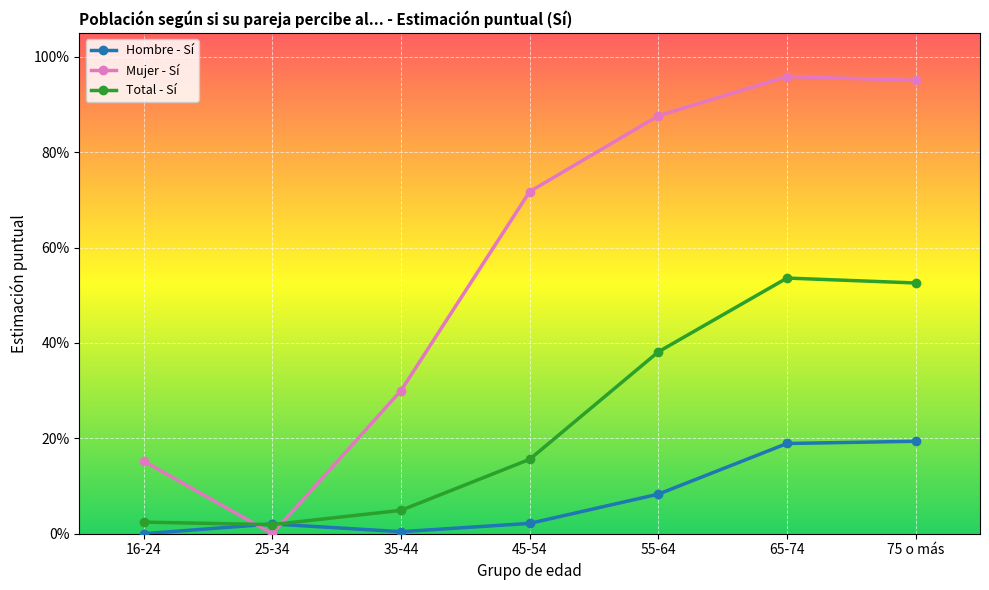

What is the value of the Total - Sí point at the 5th from the left?

0.4